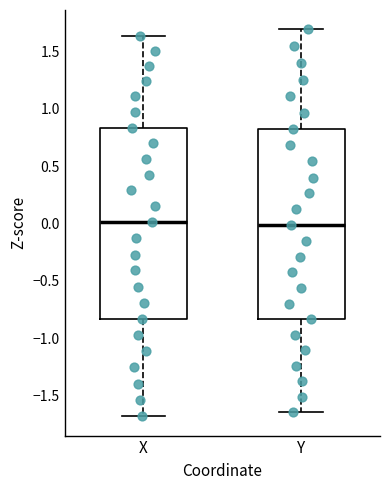

Reading left to right, read every box against the y-axis: the position of its median line, the range the box covers, and the ends of its whiskers. The values are not printed on the chart, so give them approximately, as read against the axis.

X: median 0.00, box -0.85 to 0.85, whiskers -1.70 to 1.65
Y: median 0.00, box -0.85 to 0.80, whiskers -1.65 to 1.70